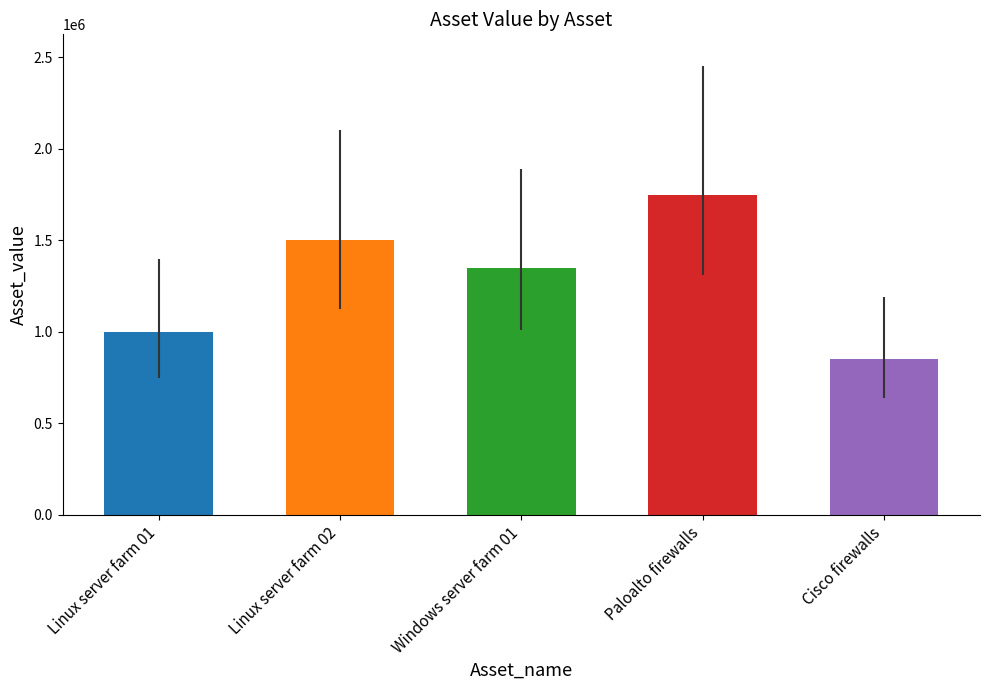

How many distinct data groups are displayed?

1